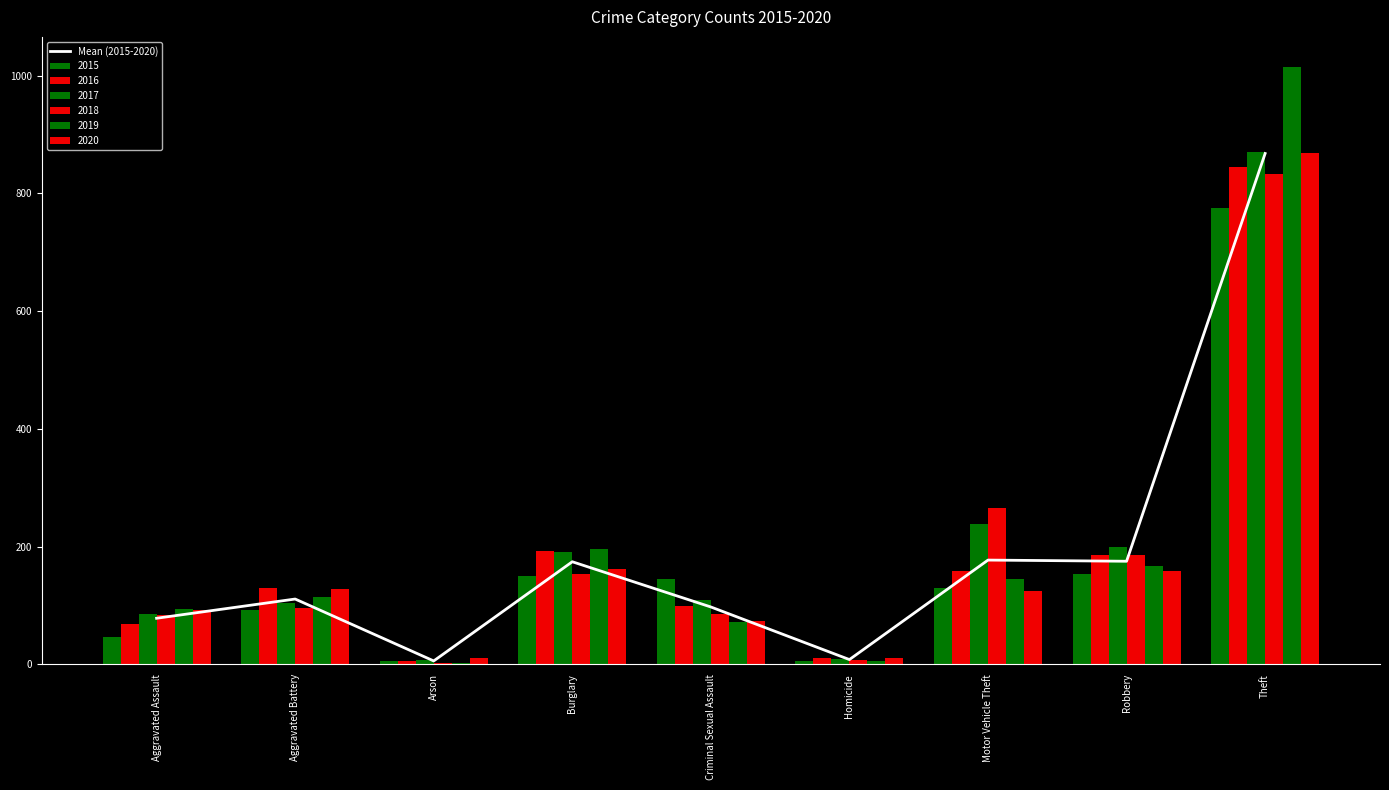

What position from the right is Arson?

7